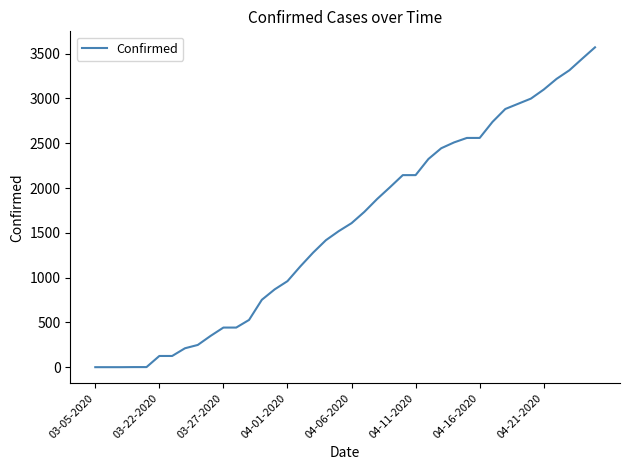

What is the difference between the maximum and minimum values?

3569